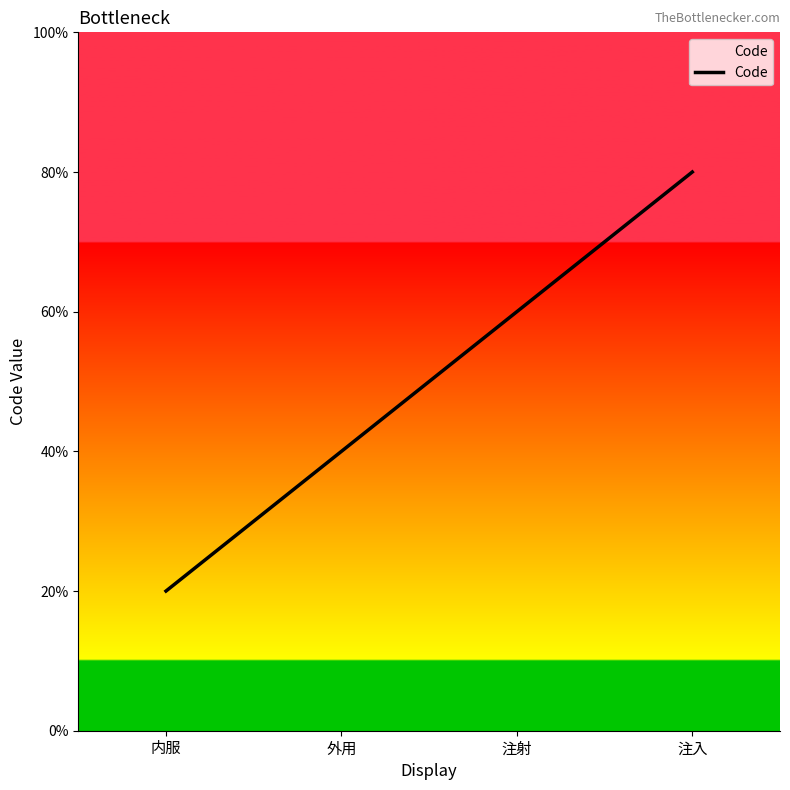

How many data points does each series have?

4